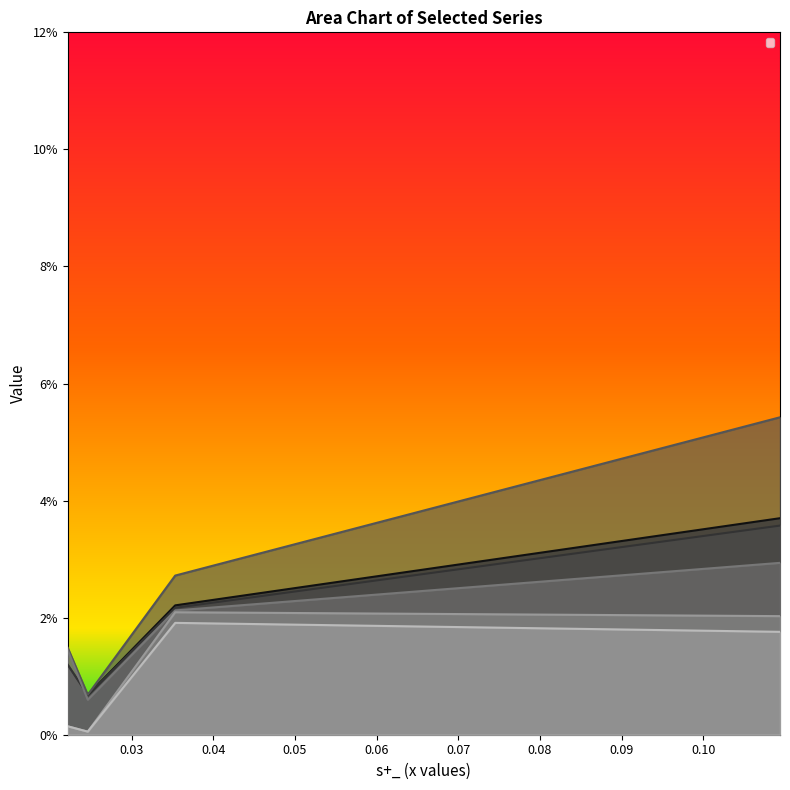

How many _s+_ values are between 0 and 1?

4